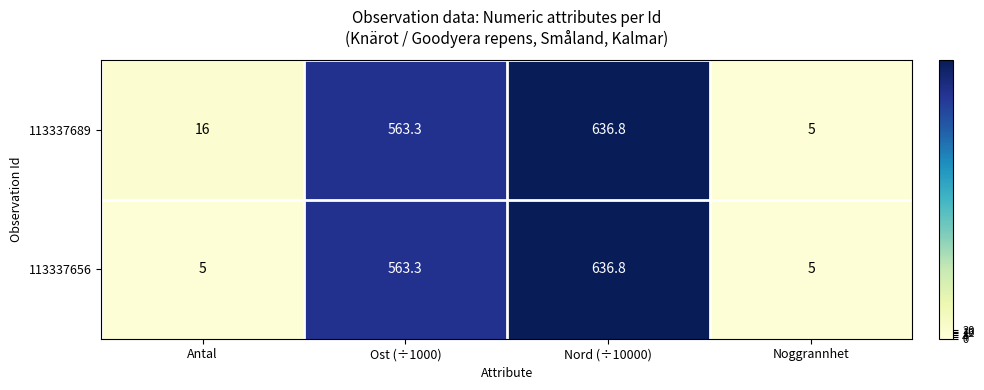

Reading left to right, extract all data points from this chart.

113337689: Antal=16.0	Ost (÷1000)=563.3	Nord (÷10000)=636.8	Noggrannhet=5.0
113337656: Antal=5.0	Ost (÷1000)=563.3	Nord (÷10000)=636.8	Noggrannhet=5.0